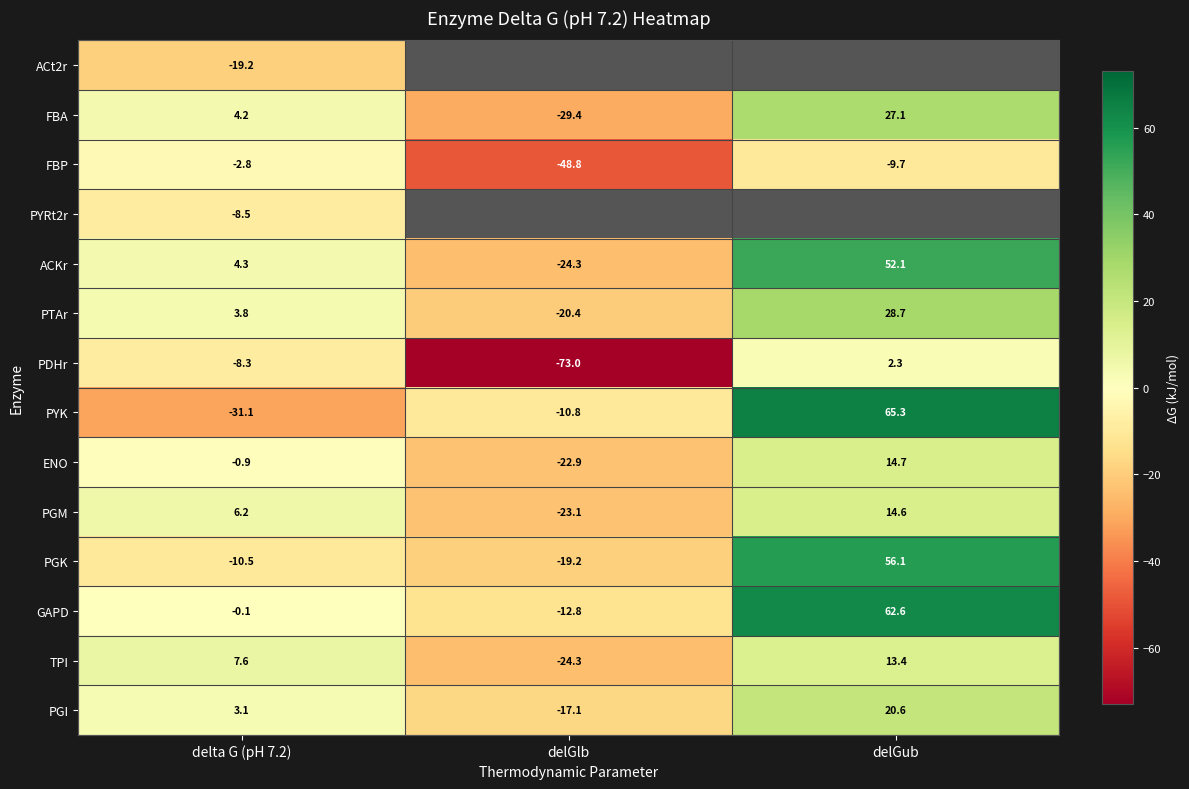

Is it true that FBA equals -13.1 at delGlb?

False